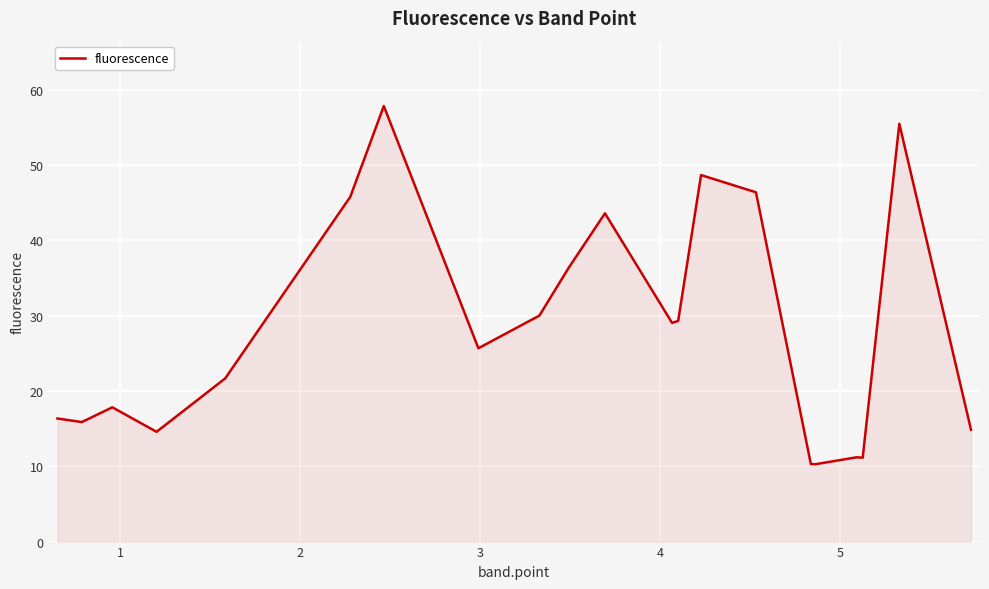

Count the number of categories in the chart.

21